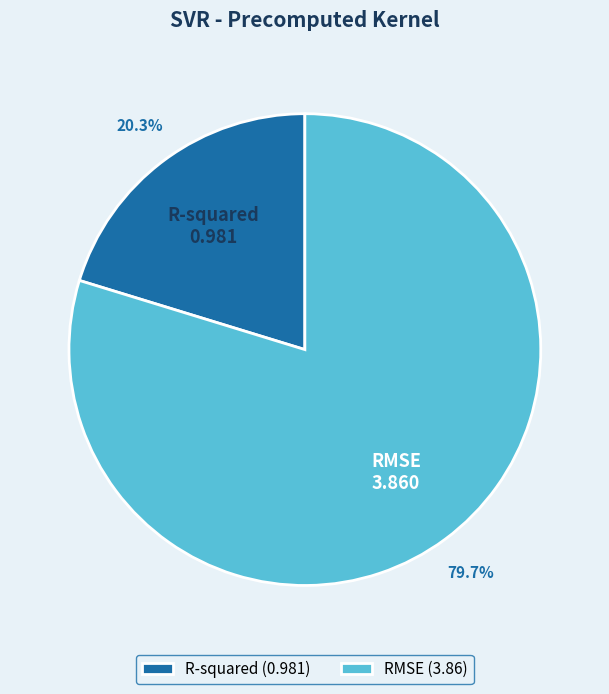

What percentage is the RMSE slice, to the nearest percent?

80%